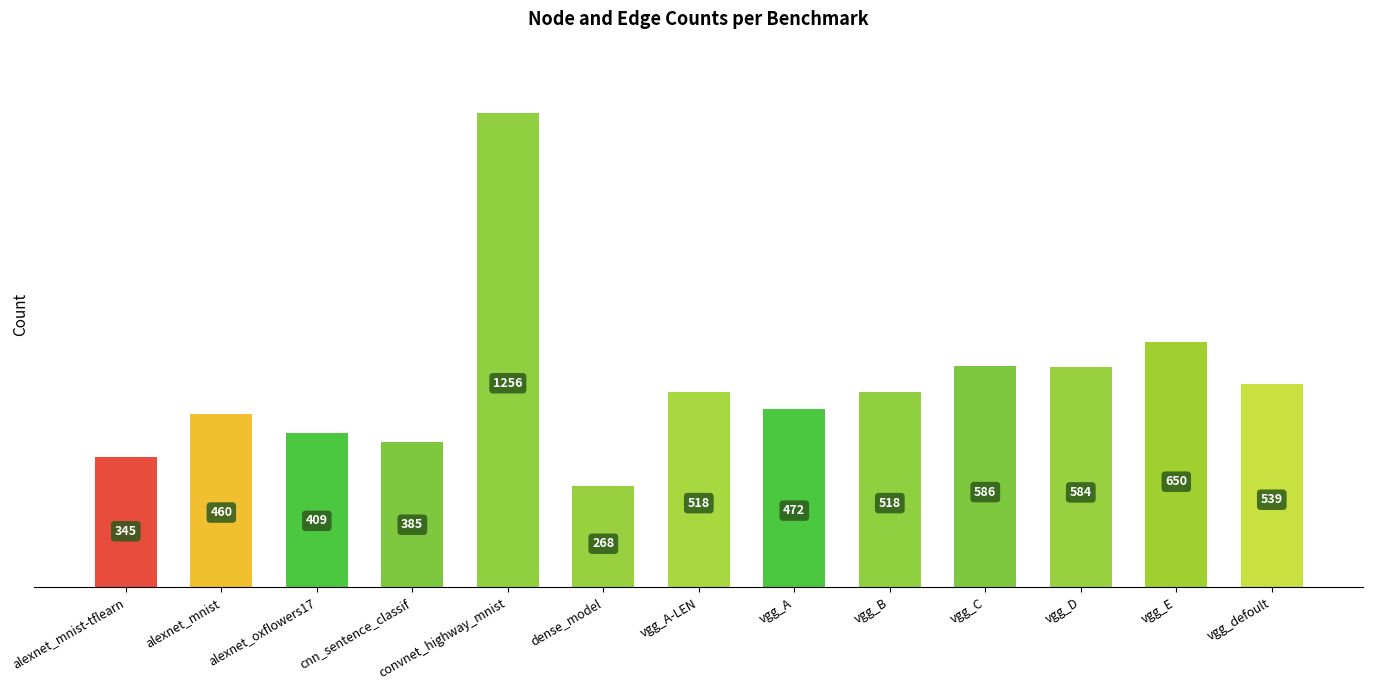

Is it true that the value at vgg_E is 417?

False